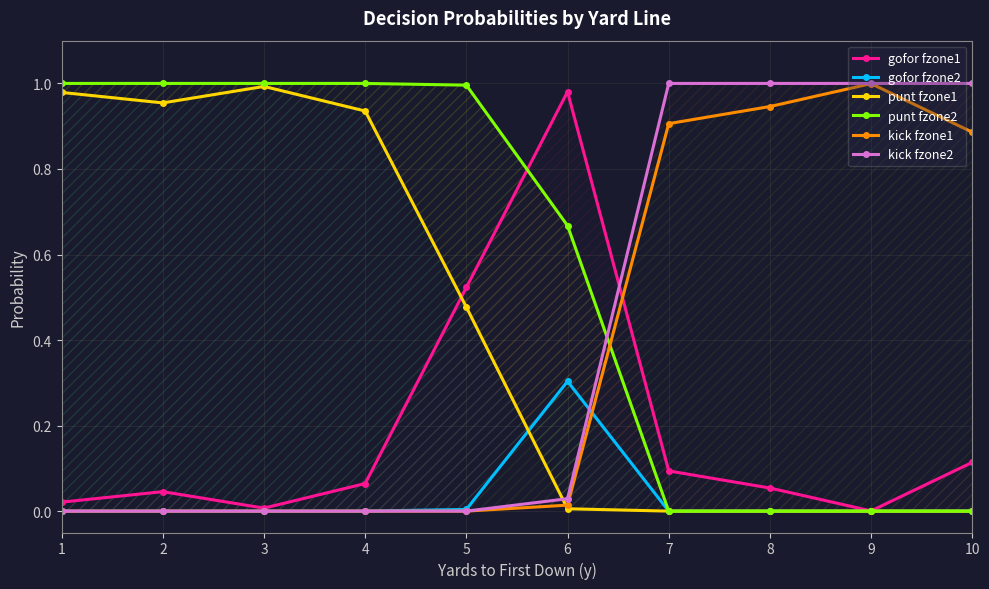

Reading right to left, extract all data points from this chart.

gofor fzone1: 10=0.1	9=0.0	8=0.1	7=0.1	6=1.0	5=0.5	4=0.1	3=0.0	2=0.0	1=0.0
gofor fzone2: 10=0.0	9=0.0	8=0.0	7=0.0	6=0.3	5=0.0	4=0.0	3=0.0	2=0.0	1=0.0
punt fzone1: 10=0.0	9=0.0	8=0.0	7=0.0	6=0.0	5=0.5	4=0.9	3=1.0	2=1.0	1=1.0
punt fzone2: 10=0.0	9=0.0	8=0.0	7=0.0	6=0.7	5=1.0	4=1.0	3=1.0	2=1.0	1=1.0
kick fzone1: 10=0.9	9=1.0	8=0.9	7=0.9	6=0.0	5=0.0	4=0.0	3=0.0	2=0.0	1=0.0
kick fzone2: 10=1.0	9=1.0	8=1.0	7=1.0	6=0.0	5=0.0	4=0.0	3=0.0	2=0.0	1=0.0